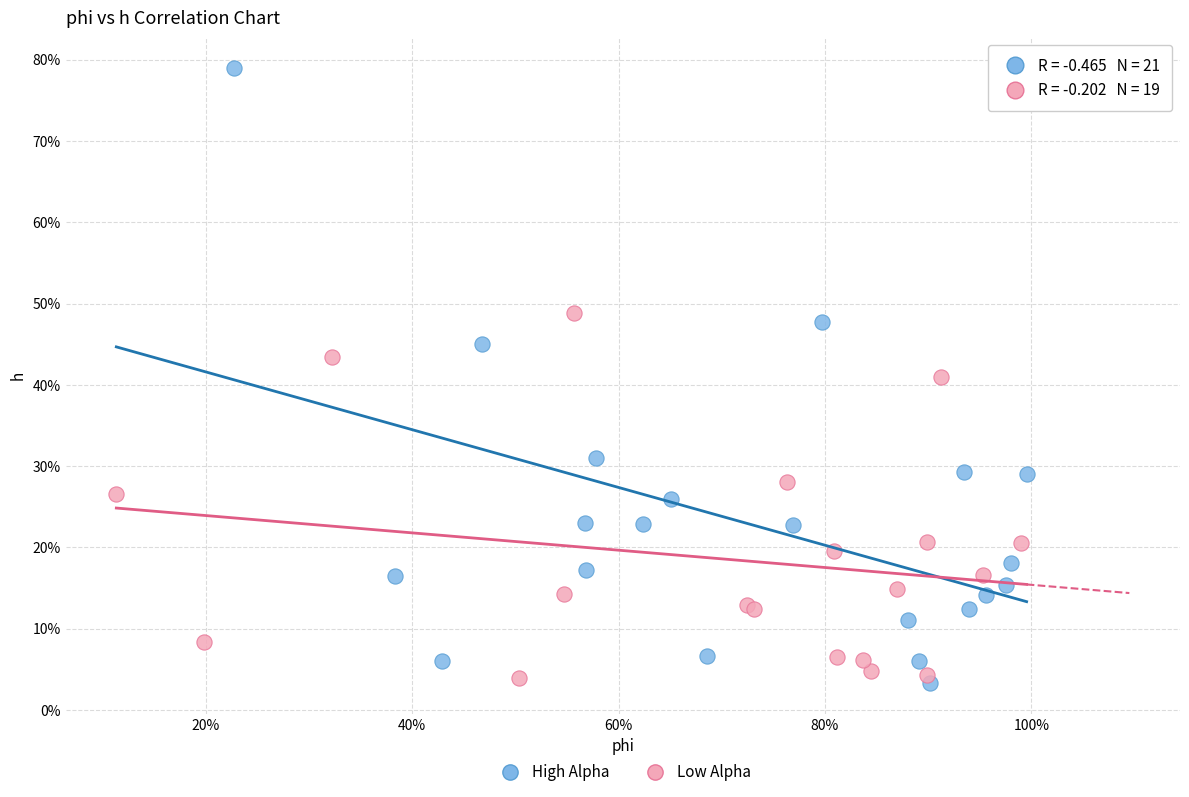

What are all the series names shown in the legend?

High Alpha, Low Alpha